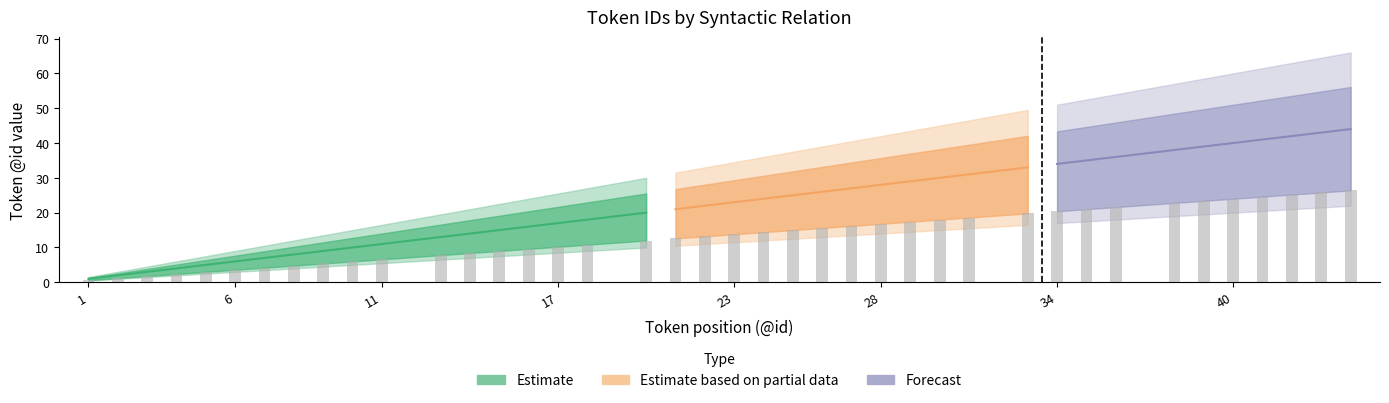

Are the bars horizontal?

No